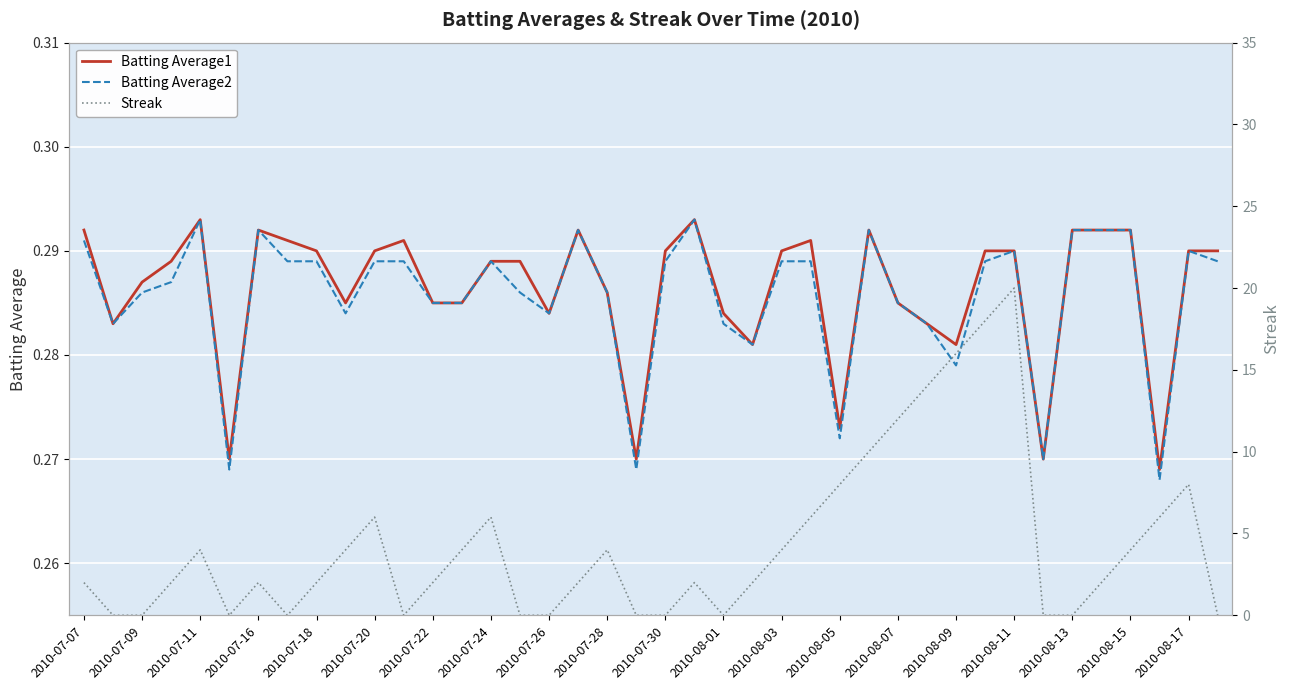

Count the Batting Average1 values in the range 0 to 1.

40